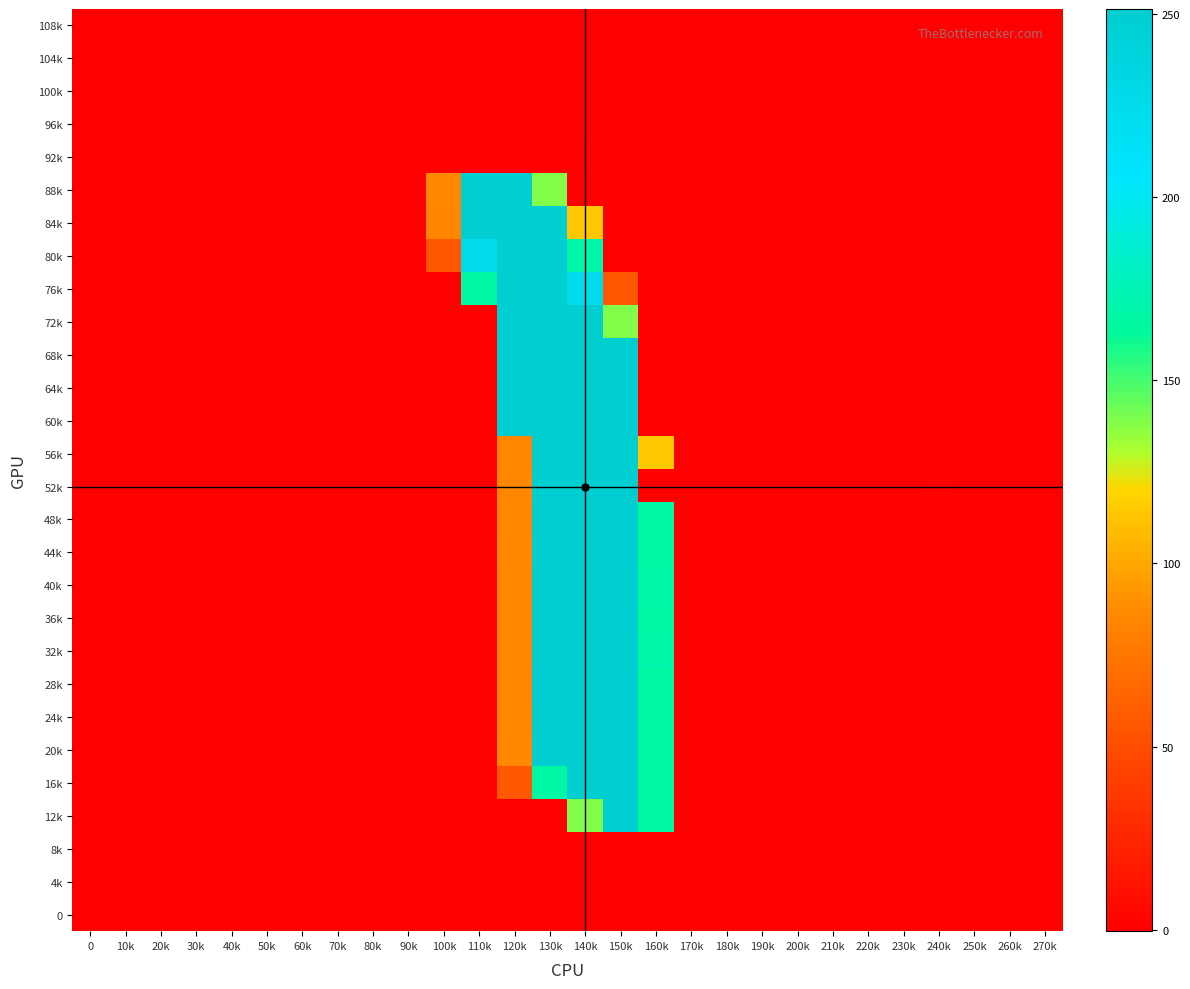

At which category does the chart reach its minimum across all series?

100k